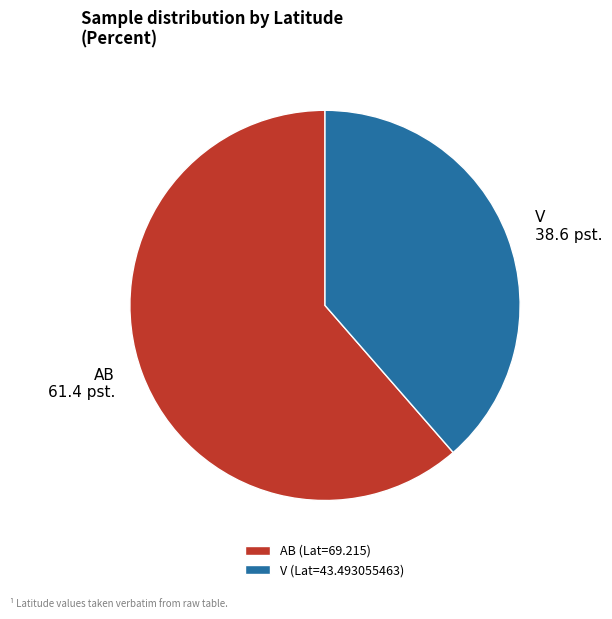

How many segments does this pie chart have?

2